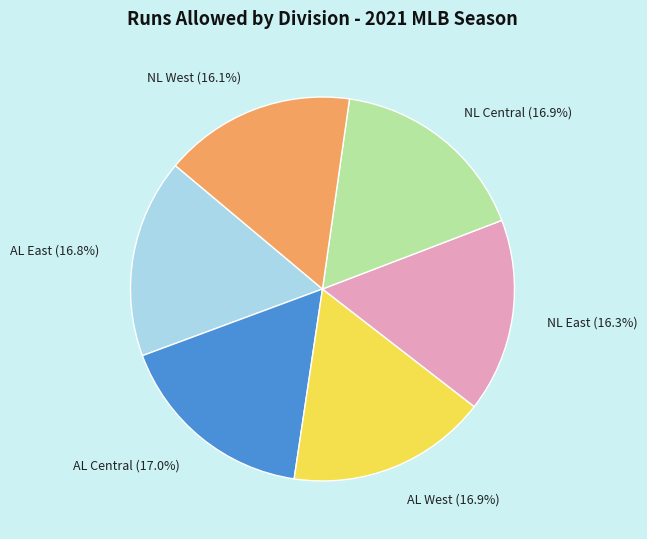

Does NL Central account for over 50% of the chart?

No